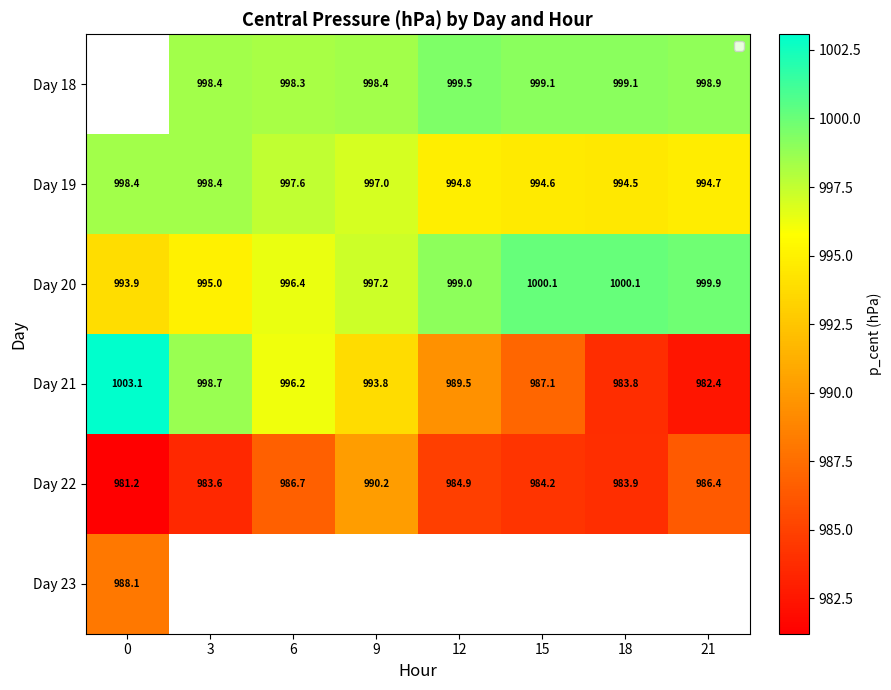

Is the value of Day 21 at 15 greater than the value of Day 18 at 6?

No